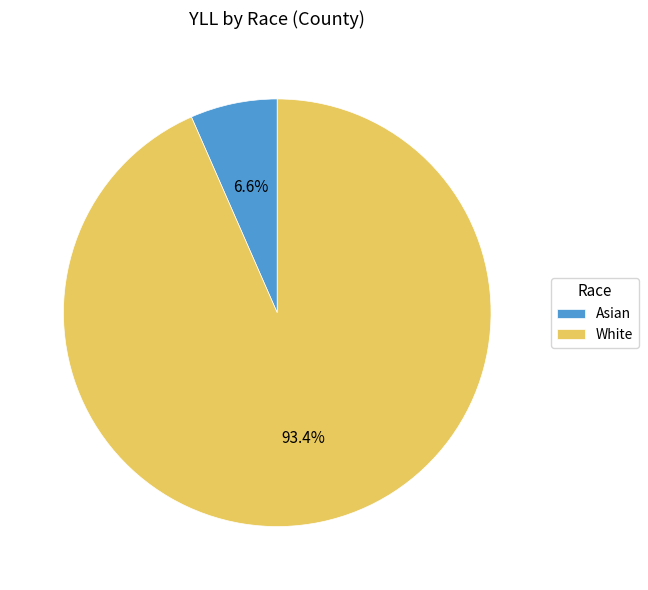

To the nearest percent, what is the combined percentage of Asian and White?

100%